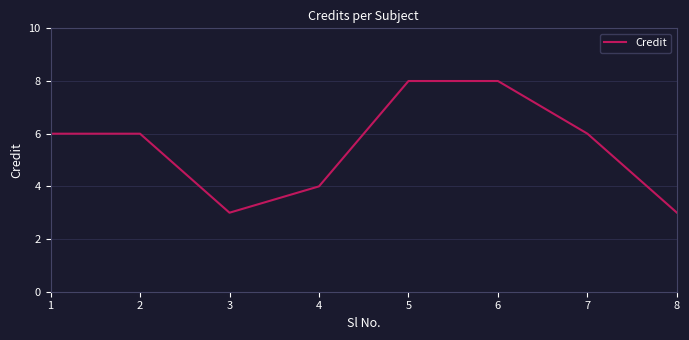

Reading right to left, what are all the values shown in this chart?

3	6	8	8	4	3	6	6